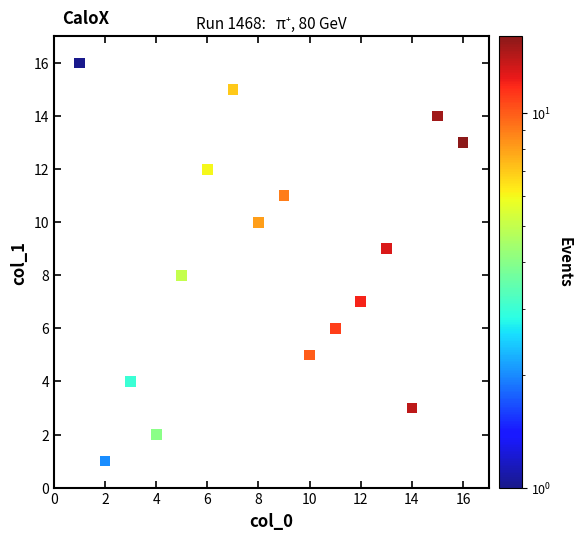

What is the range of X values (max minus min)?

15